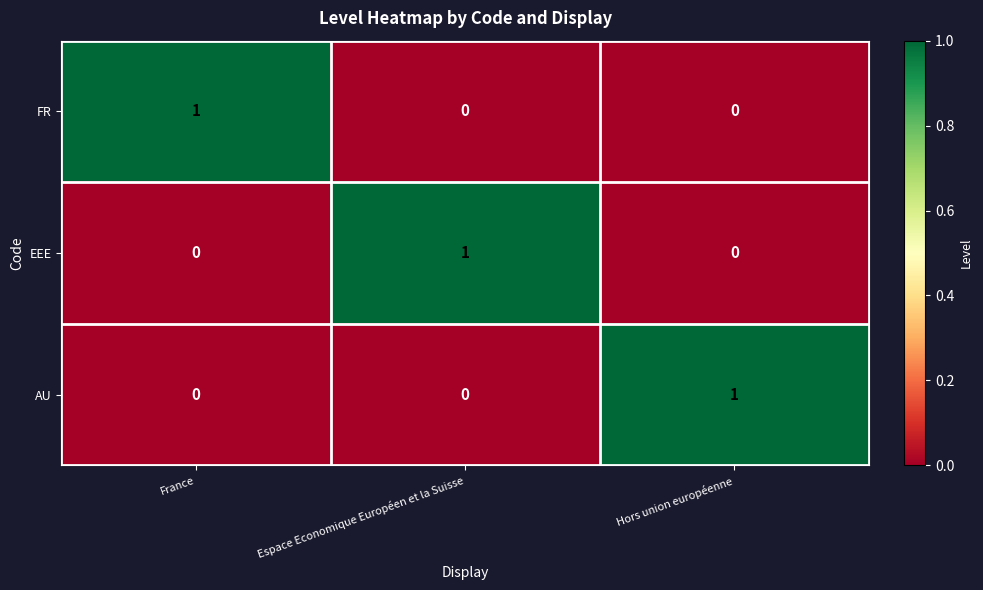

Is the value of AU at Hors union européenne greater than the value of FR at Hors union européenne?

Yes